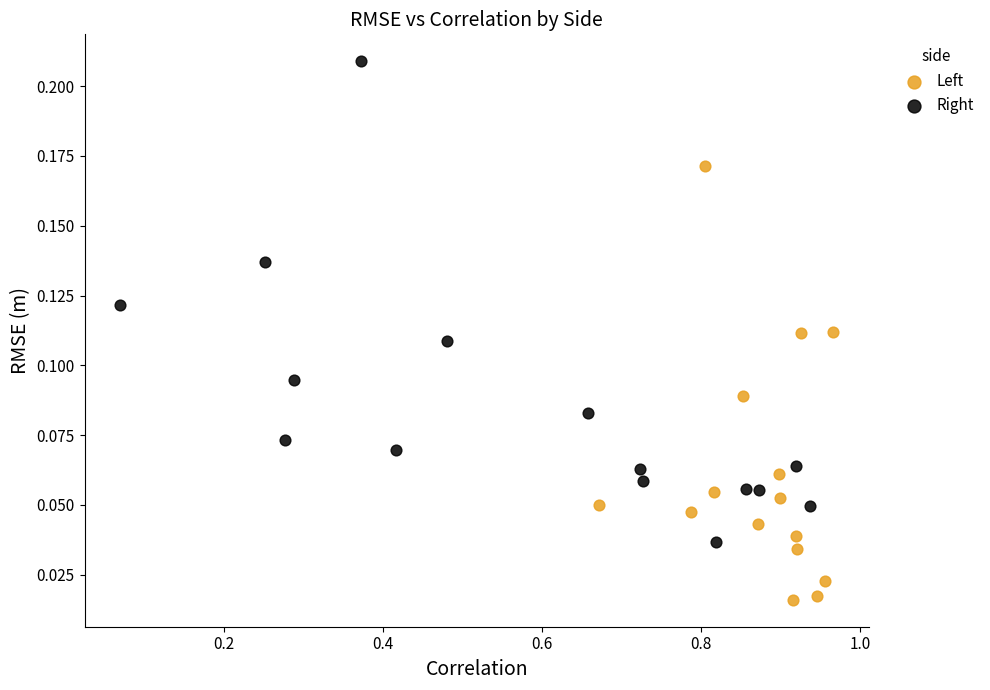

What are all the series names shown in the legend?

Left, Right